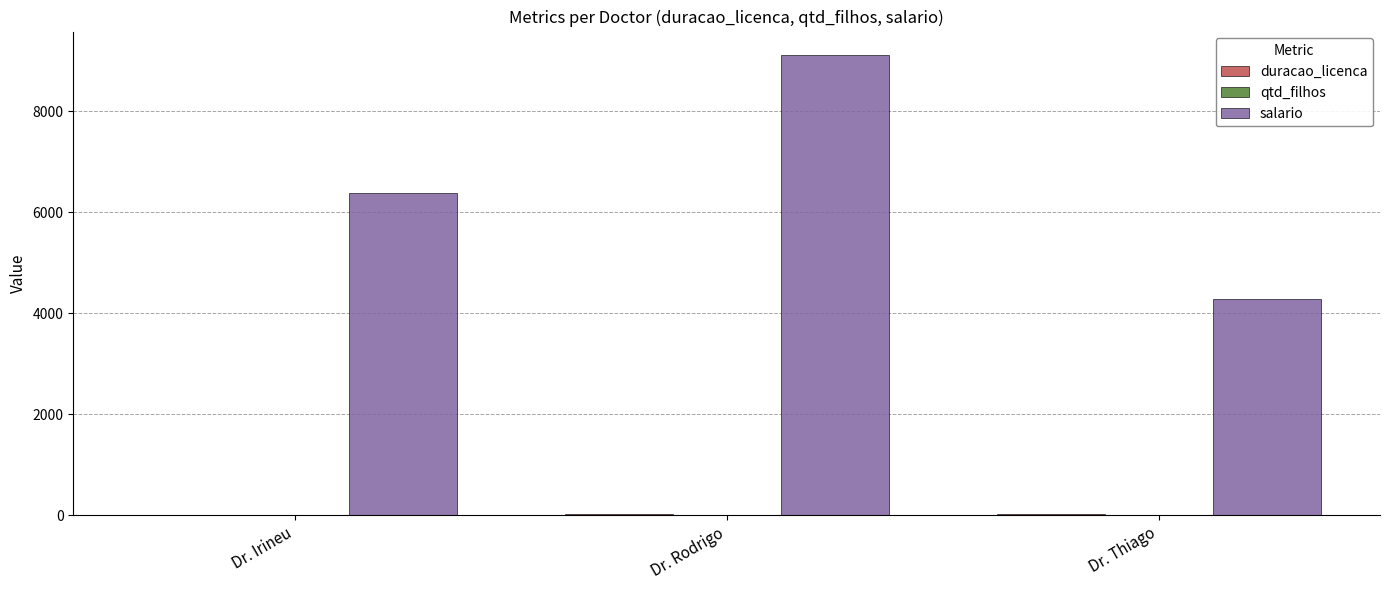

Which series has the widest spread of values?

salario